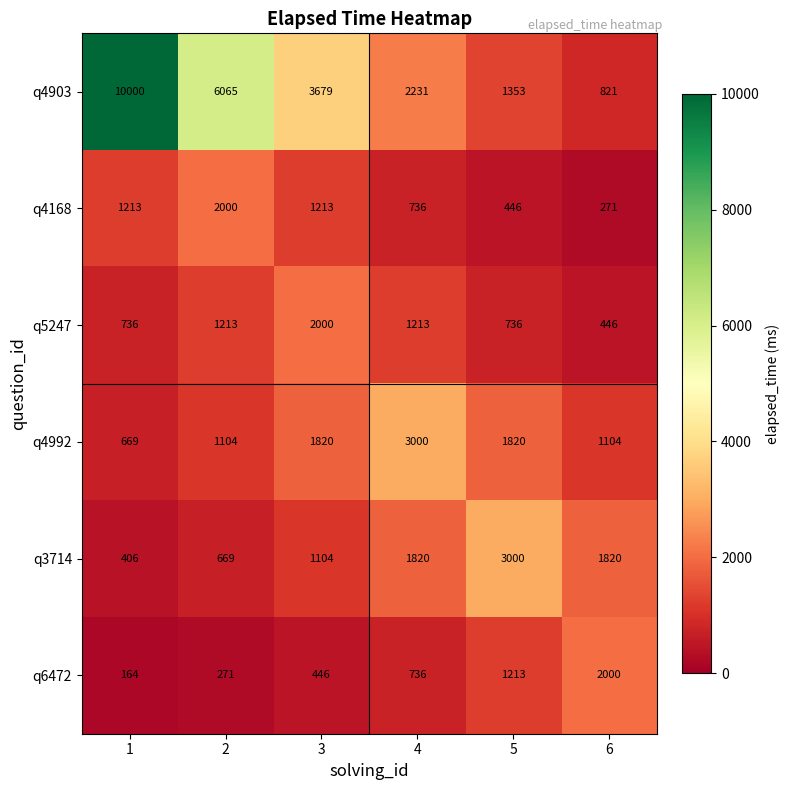

At how many categories does at least one series exceed 627?

6